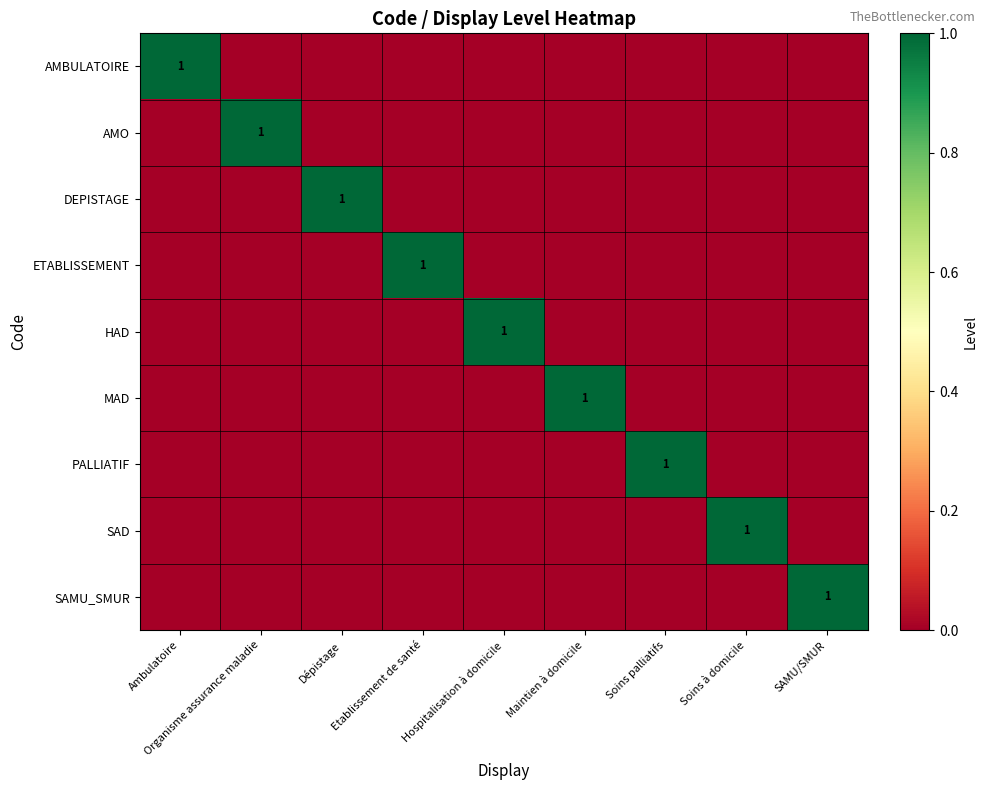

The SAMU_SMUR series shows 1 at SAMU/SMUR. True or false?

True